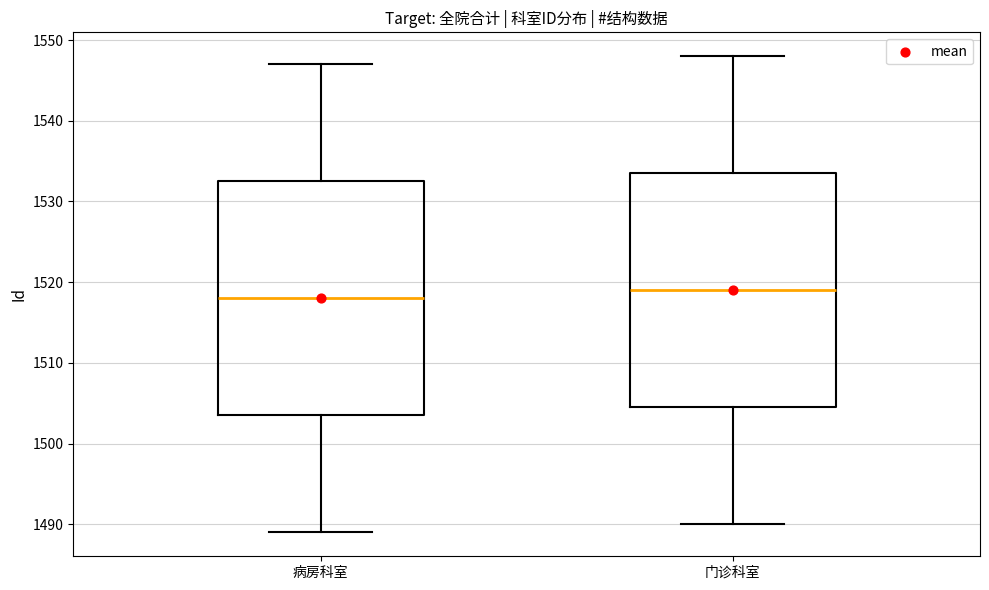

Where is the lower edge of the box for 门诊科室 on the y-axis? The values are not printed on the chart, so give them approximately, as read against the axis.

1505